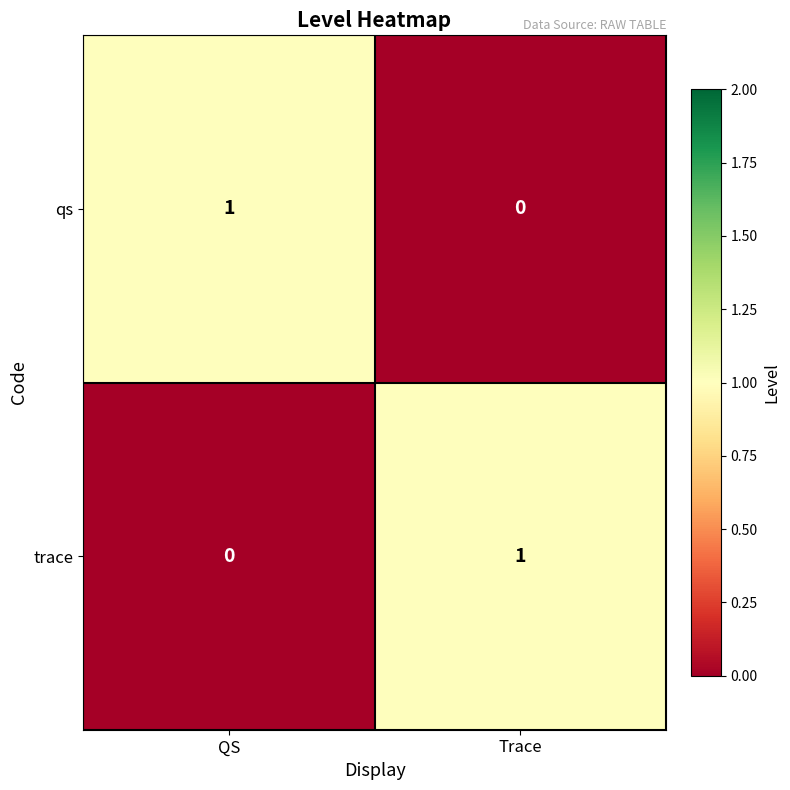

Which category has the lowest value in the trace series?

QS